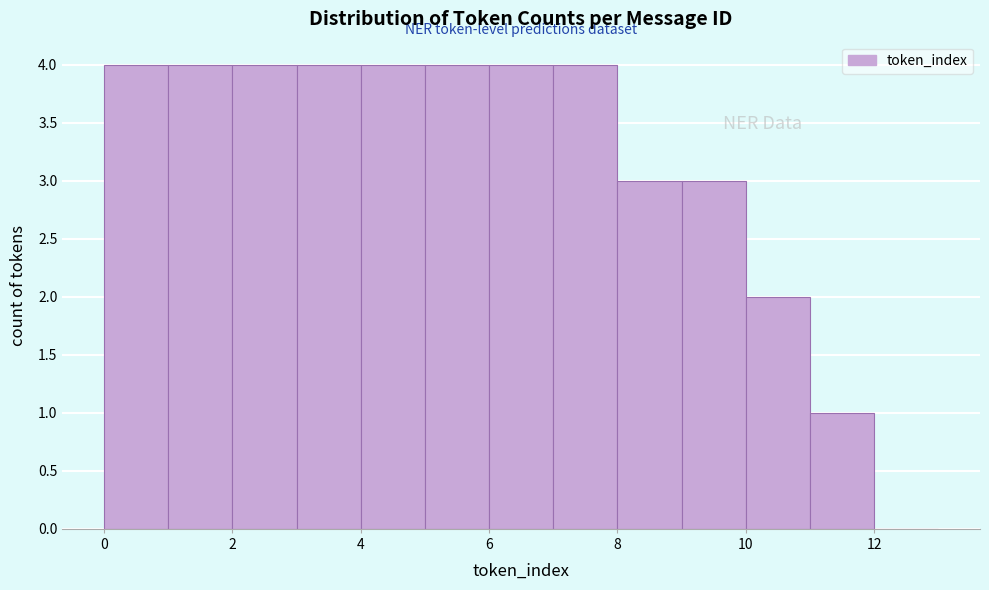

Reading left to right, transcribe this chart: for each bar, give the range it covers on the x-axis and its height. The values are not printed on the chart, so give them approximately, as read against the axis.

0 to 1: 4
1 to 2: 4
2 to 3: 4
3 to 4: 4
4 to 5: 4
5 to 6: 4
6 to 7: 4
7 to 8: 4
8 to 9: 3
9 to 10: 3
10 to 11: 2
11 to 12: 1
12 to 13: 0